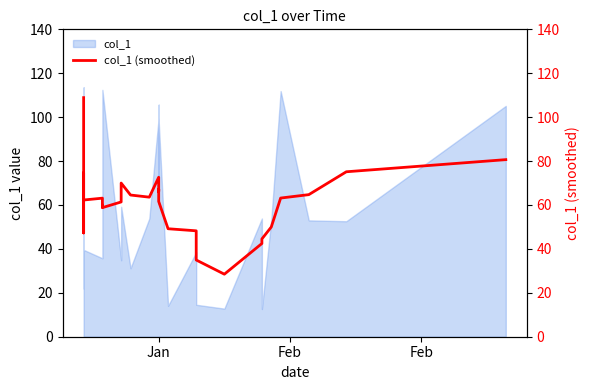

The value at 17 is 34.5. True or false?

False